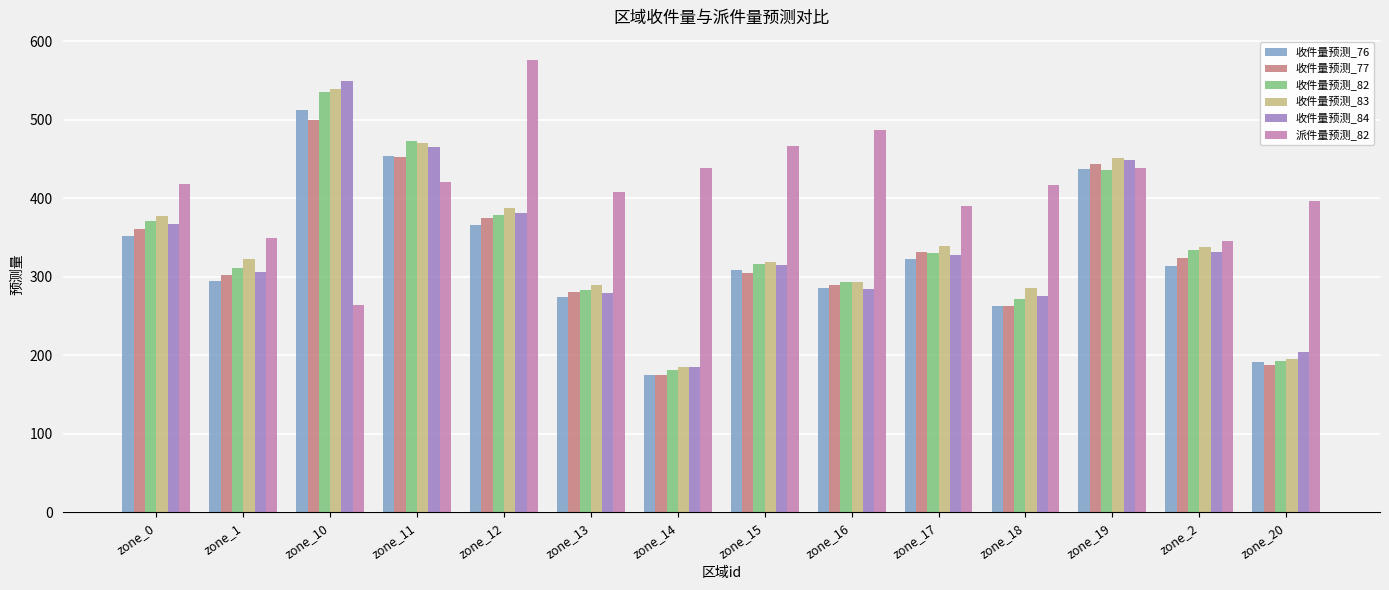

Which category has the highest value across all series?

zone_12